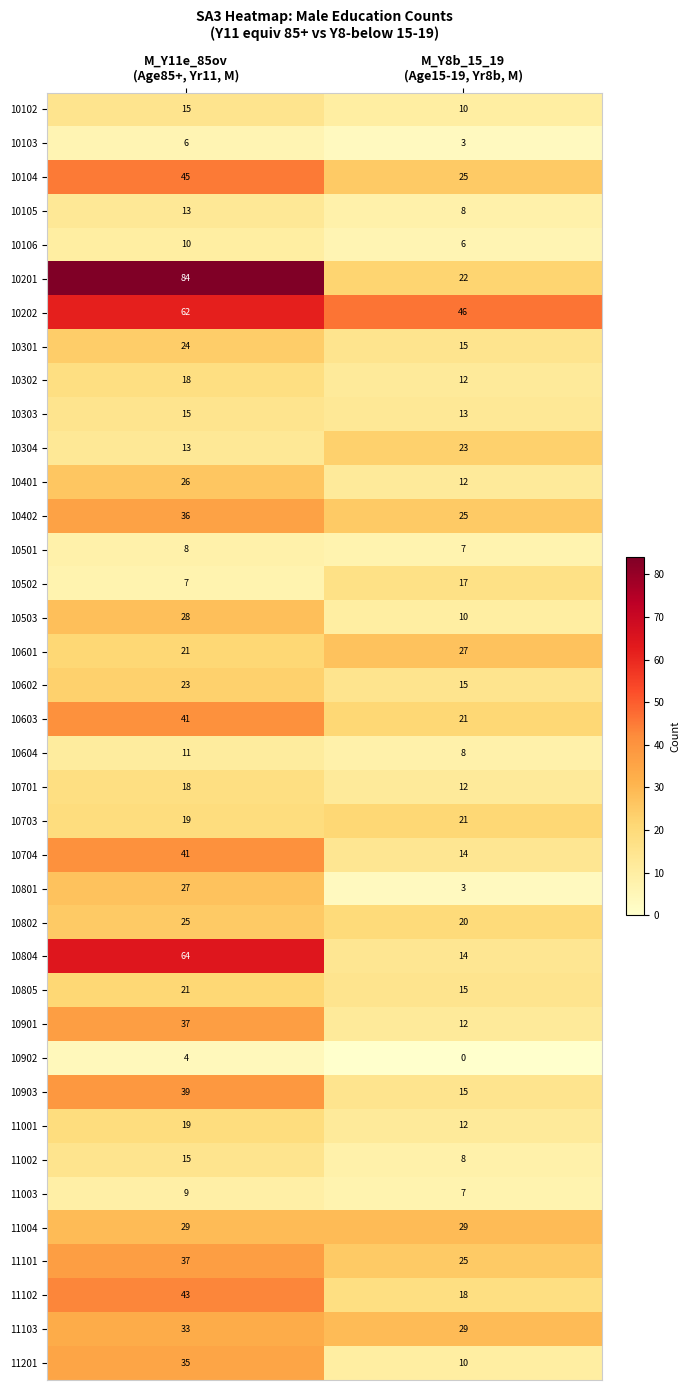

What is the maximum value shown in the chart?

84